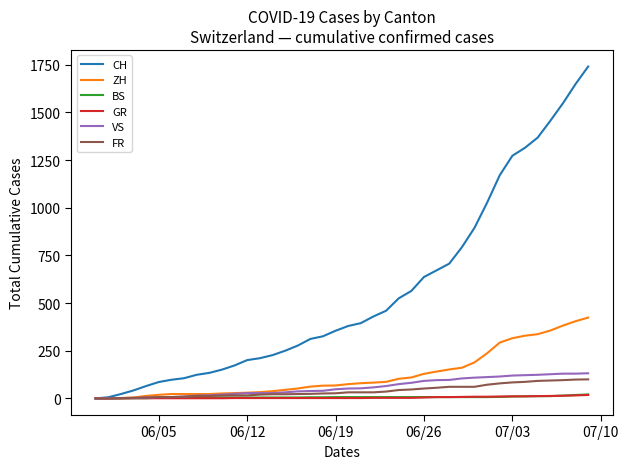

What is the maximum value shown in the chart?

1741